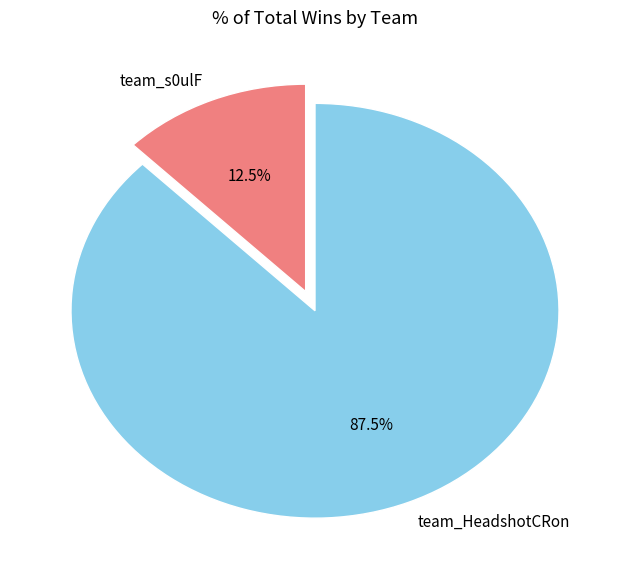

Is it true that team_HeadshotCRon is 74% of the pie?

False